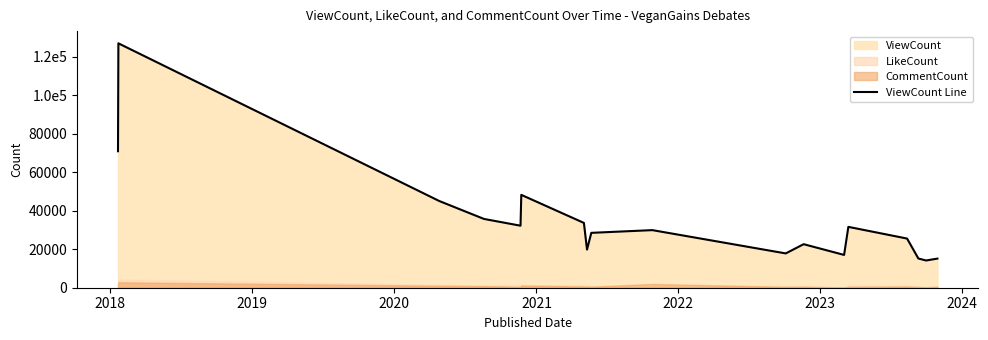

Is it true that the value at 2021 is 47651?

False